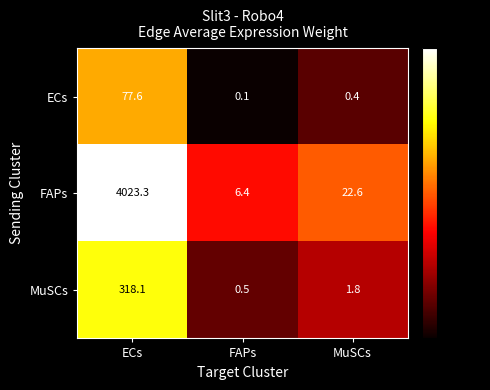

Is it true that MuSCs equals 1.8 at MuSCs?

True